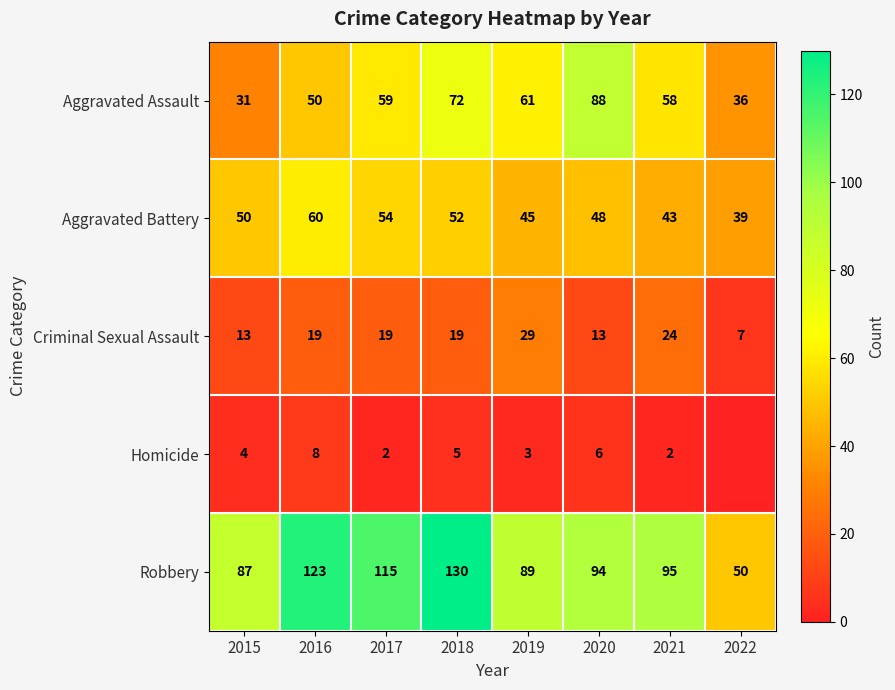

What is the sum of all Criminal Sexual Assault values?

143